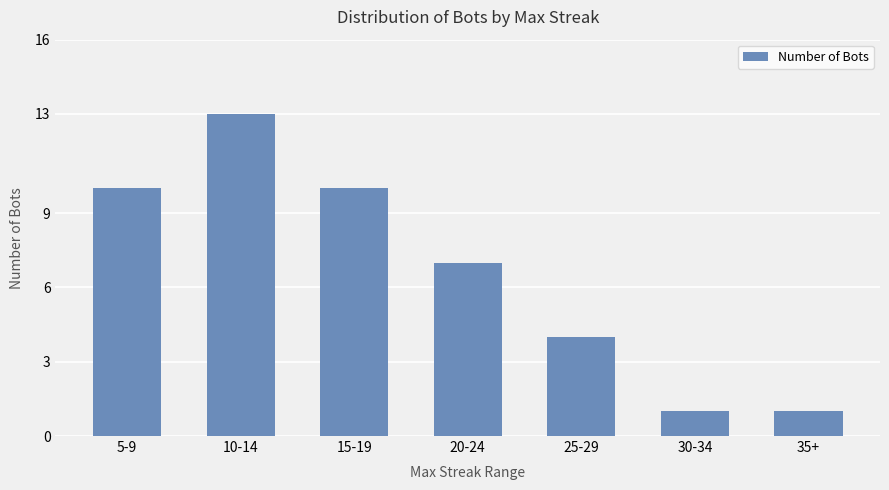

What is the change in value from 10-14 to 20-24?

-6